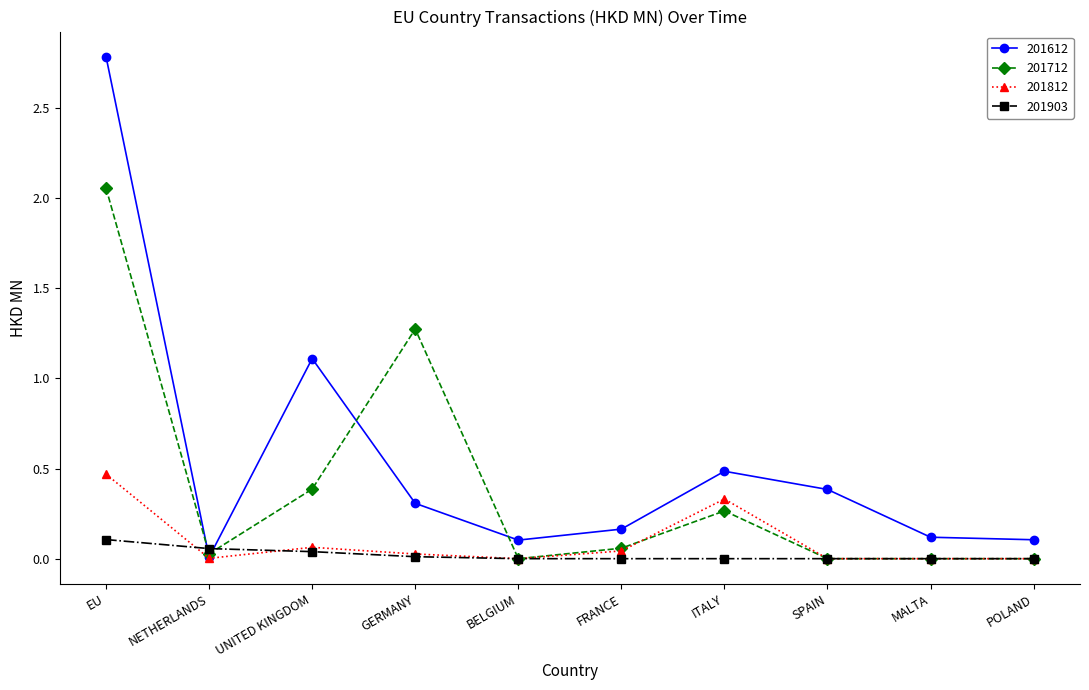

Is it true that 201712 equals 0.7 at UNITED KINGDOM?

False